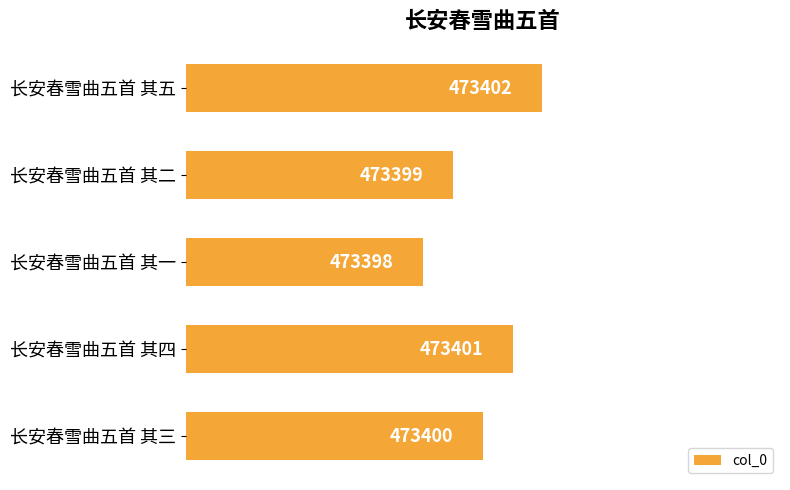

List the labels in order of value, largest first.

长安春雪曲五首 其五, 长安春雪曲五首 其四, 长安春雪曲五首 其三, 长安春雪曲五首 其二, 长安春雪曲五首 其一